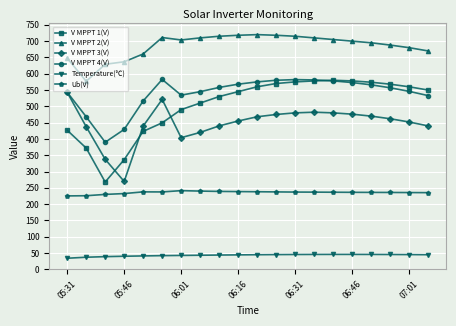

Which series has the largest total across all categories?

V MPPT 2(V)